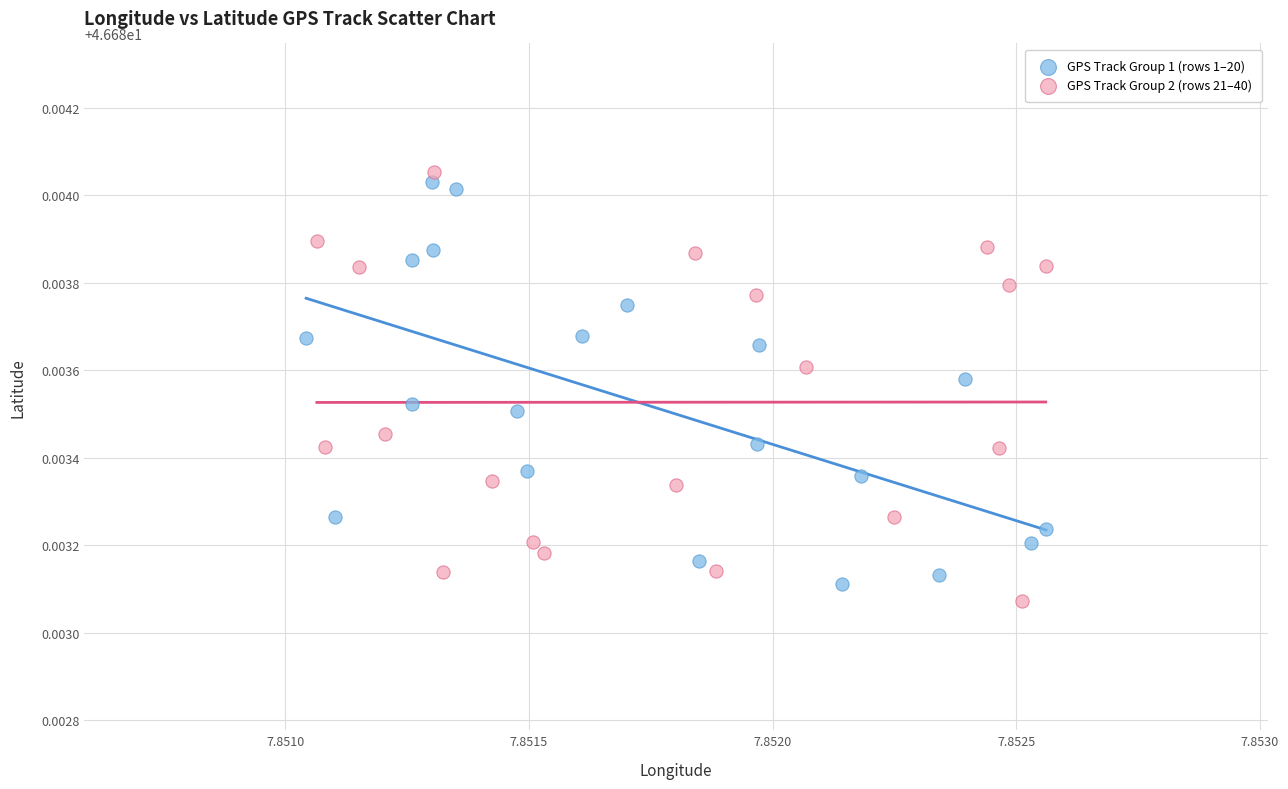

Which series reaches the minimum Y coordinate?

GPS Track Group 2 (rows 21–40)